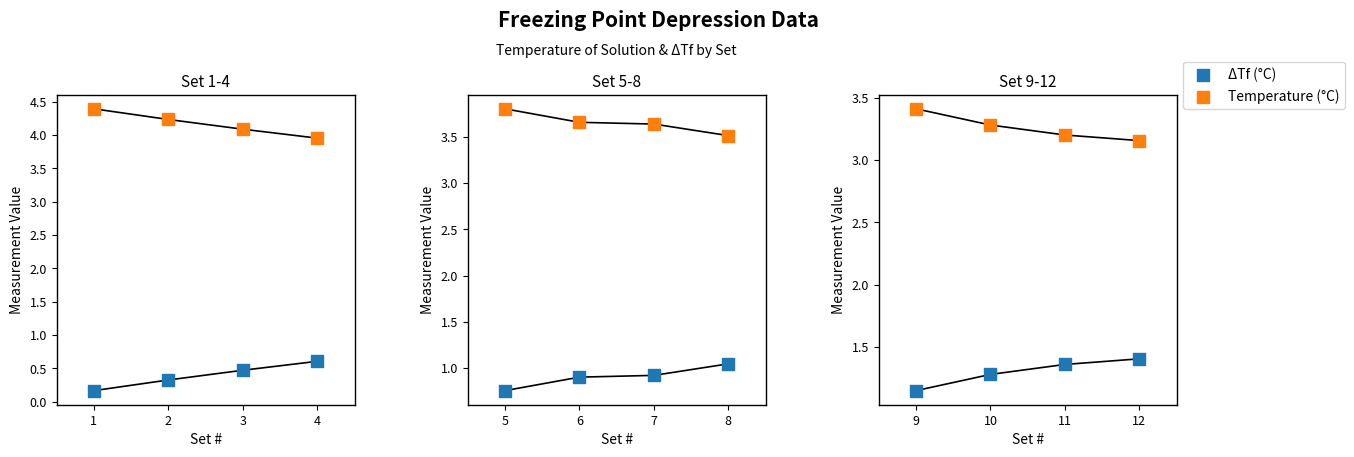

Is the value of ΔTf (°C) at 10 greater than the value of Temperature (°C) at 10?

No